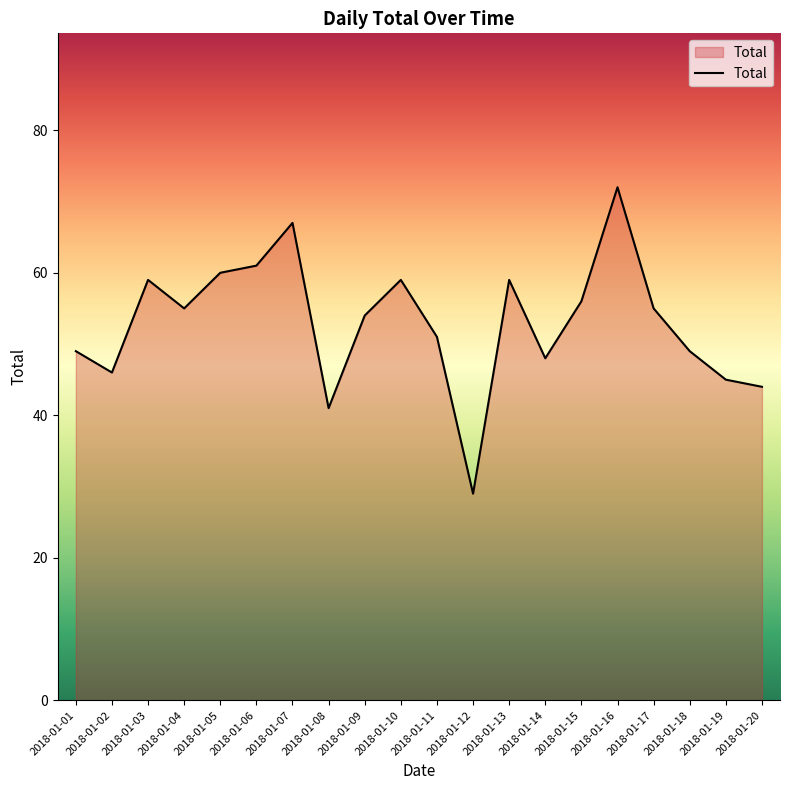

Reading left to right, what are all the values shown in this chart?

49	46	59	55	60	61	67	41	54	59	51	29	59	48	56	72	55	49	45	44